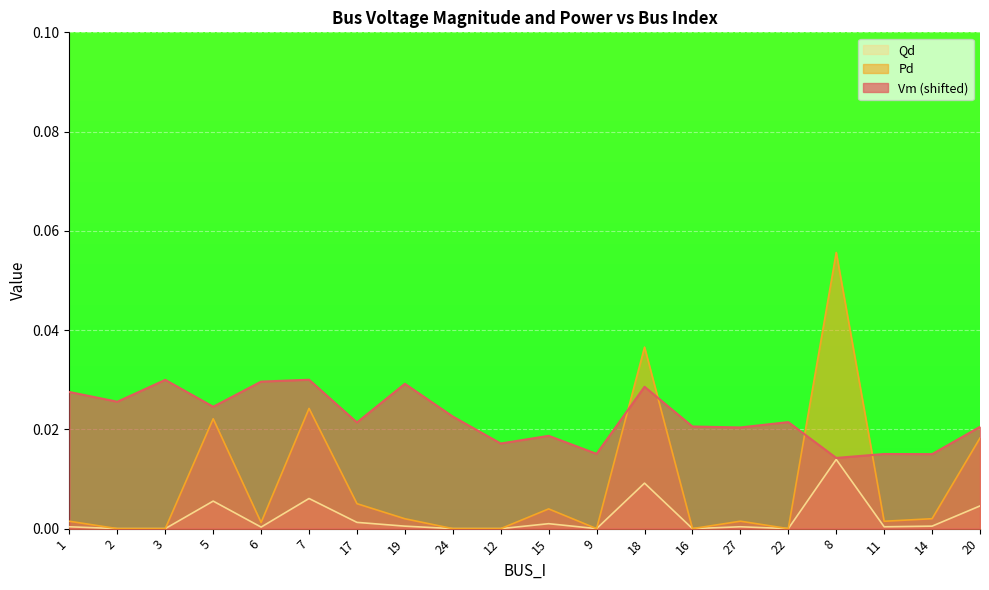

Is it true that Pd equals 0.0 at 14?

False